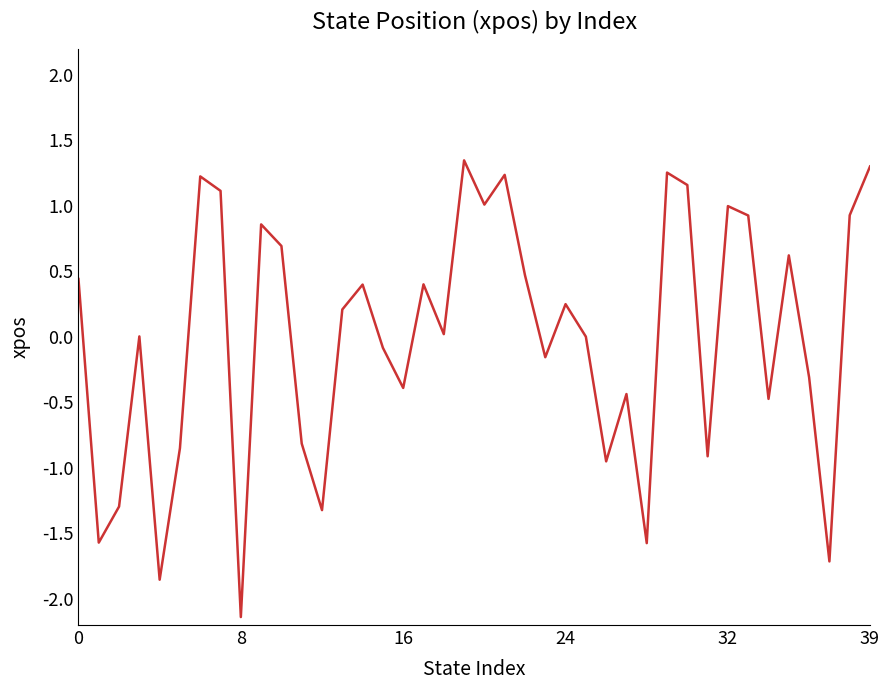

What is the smallest value displayed?

-2.1